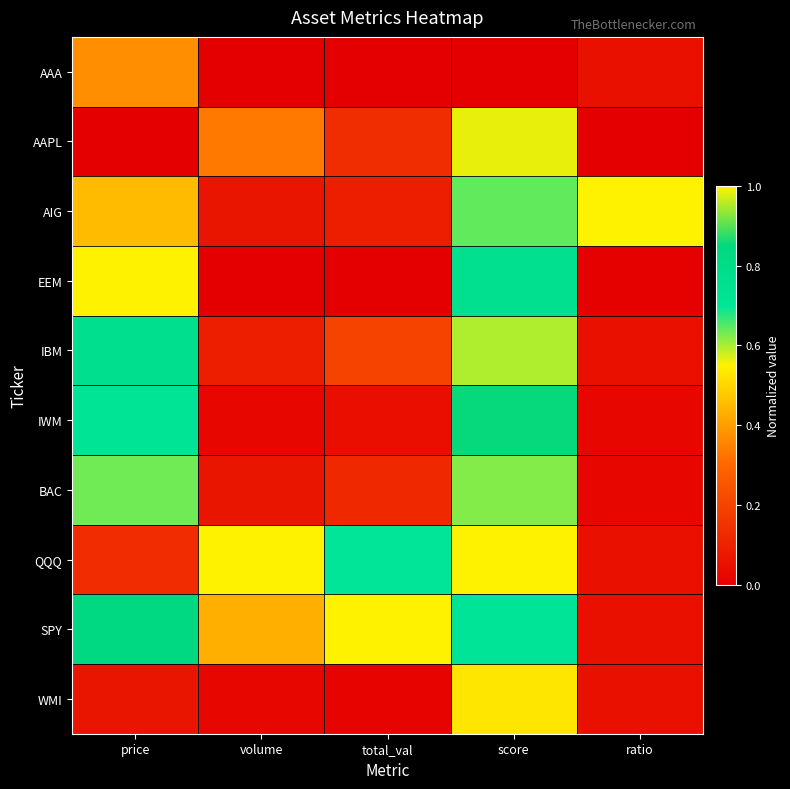

Count the number of data series in this chart.

10